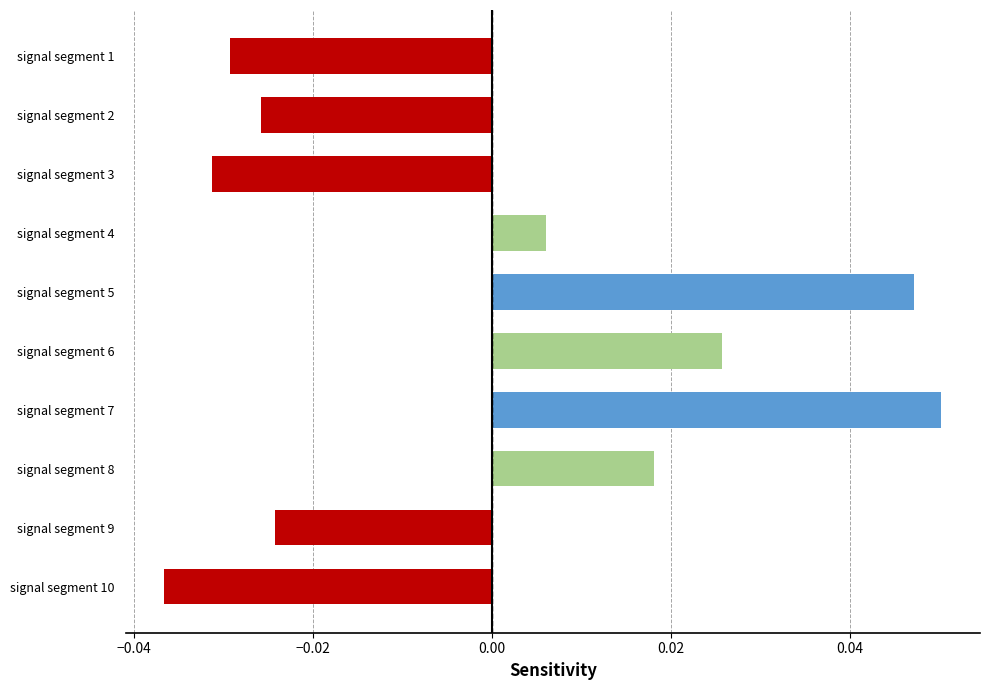

Where is the data nearest to the value 0?

signal segment 4